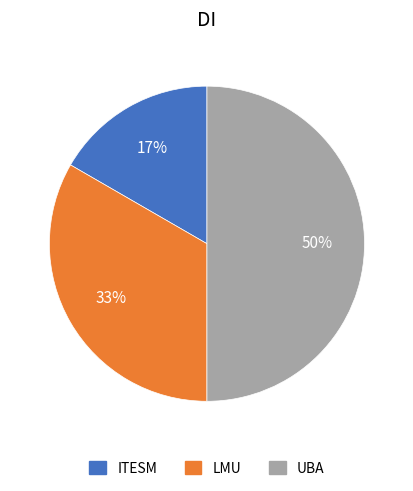

Which category has the smallest portion of the pie?

ITESM